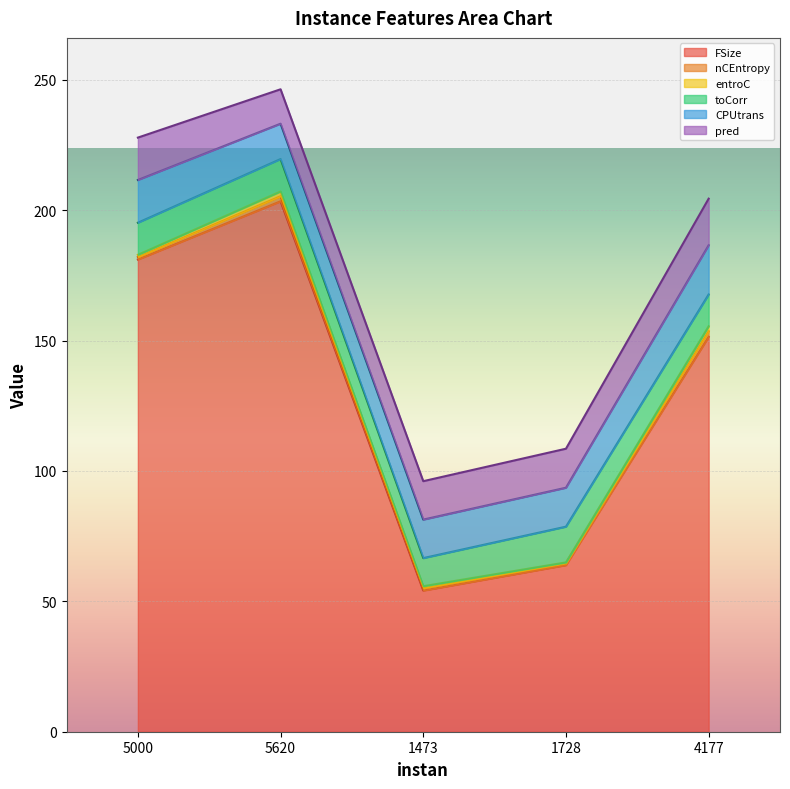

What is the average value of the nCEntropy series?

1.3